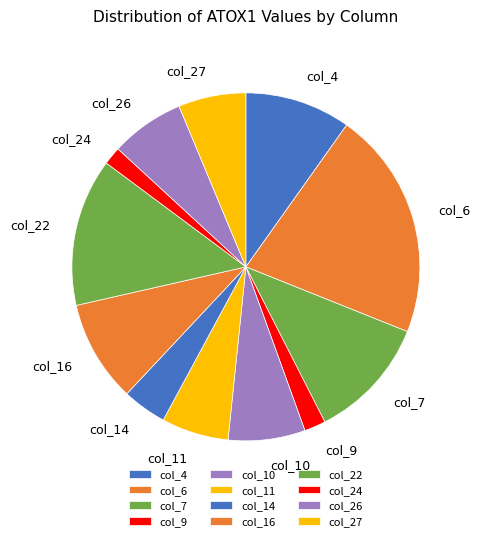

Is there a majority slice in this chart?

No